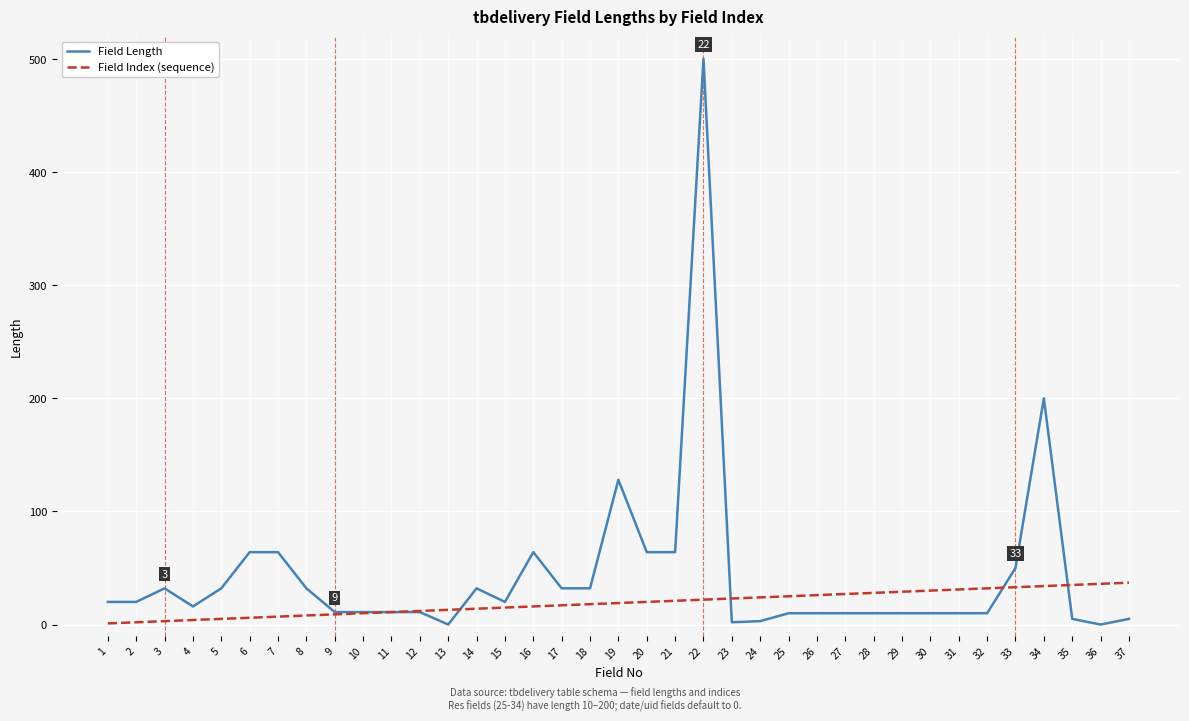

What is the greatest value displayed?

500